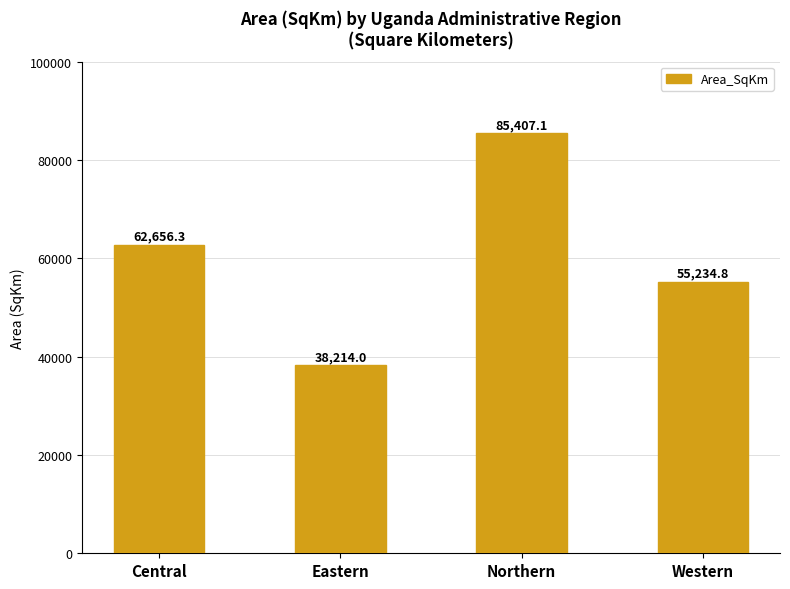

List the labels in order of value, largest first.

Northern, Central, Western, Eastern